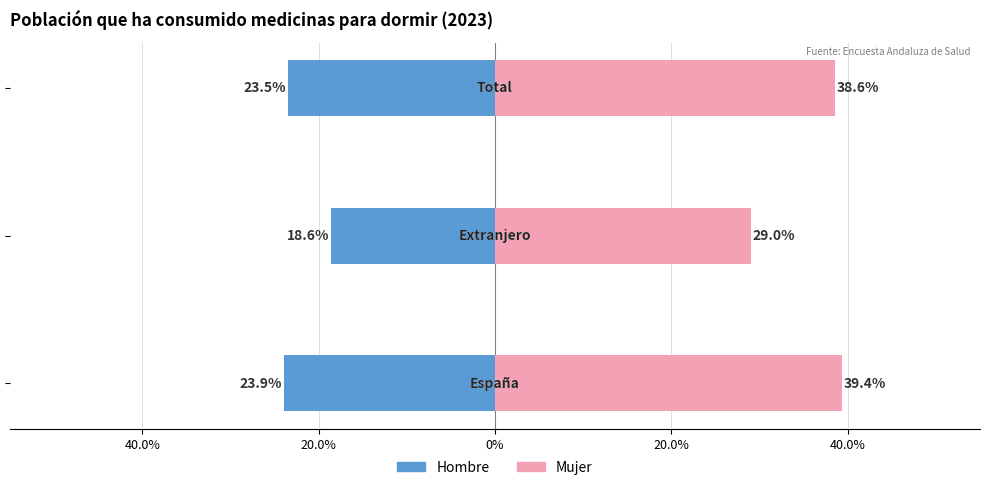

What is the value of the Hombre bar at the 1st from the left?

-0.2